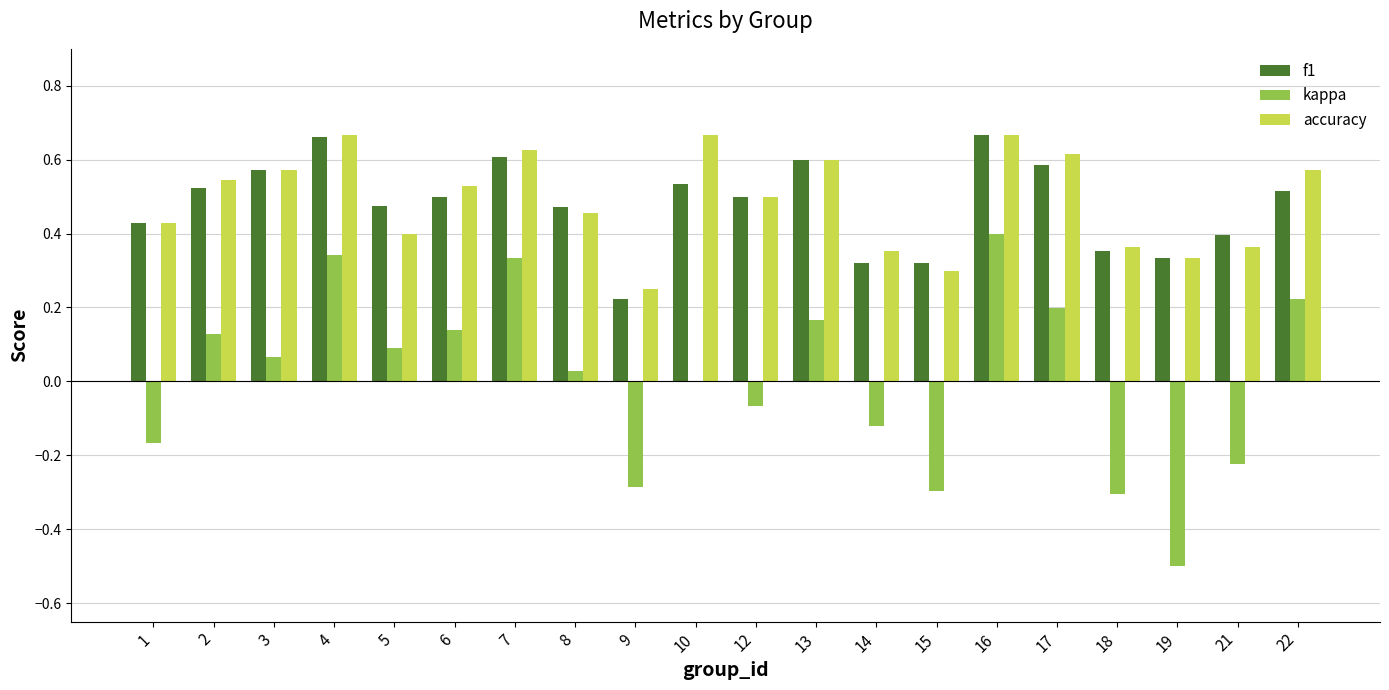

The f1 series shows 0.6 at 13. True or false?

True